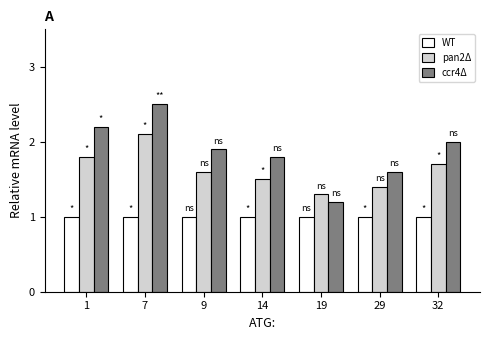

What is the spread (max minus min) of values at 19?

0.3